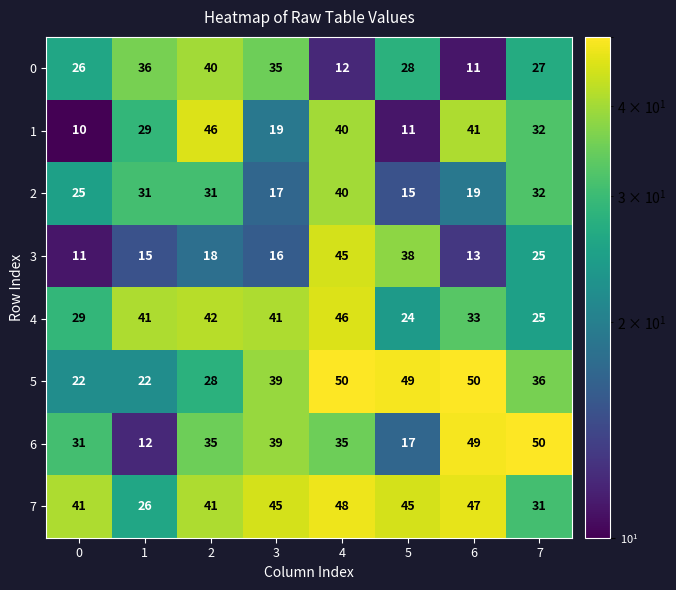

What is the sum of all 0 values?

215